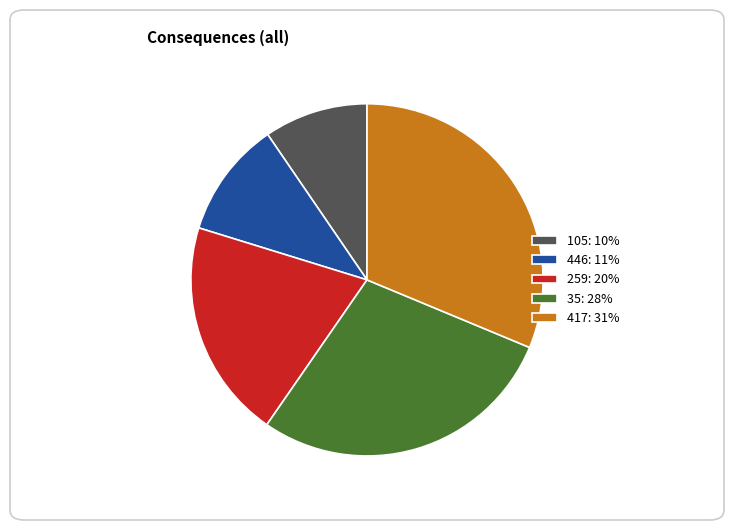

Do 417: 31% and 259: 20% together represent more than half of the pie?

Yes